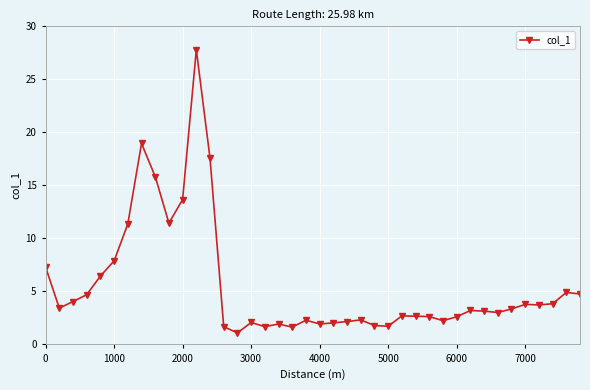

What is the difference between the second highest and minimum values?

17.9